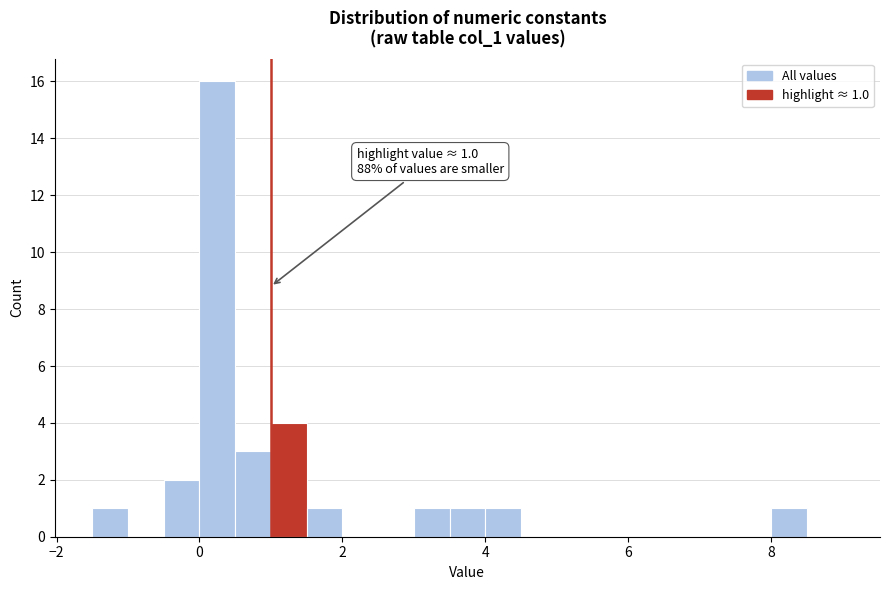

Around what value on the x-axis is the tallest bar? Give the approximate position of its centre, as read against the axis.

0.2